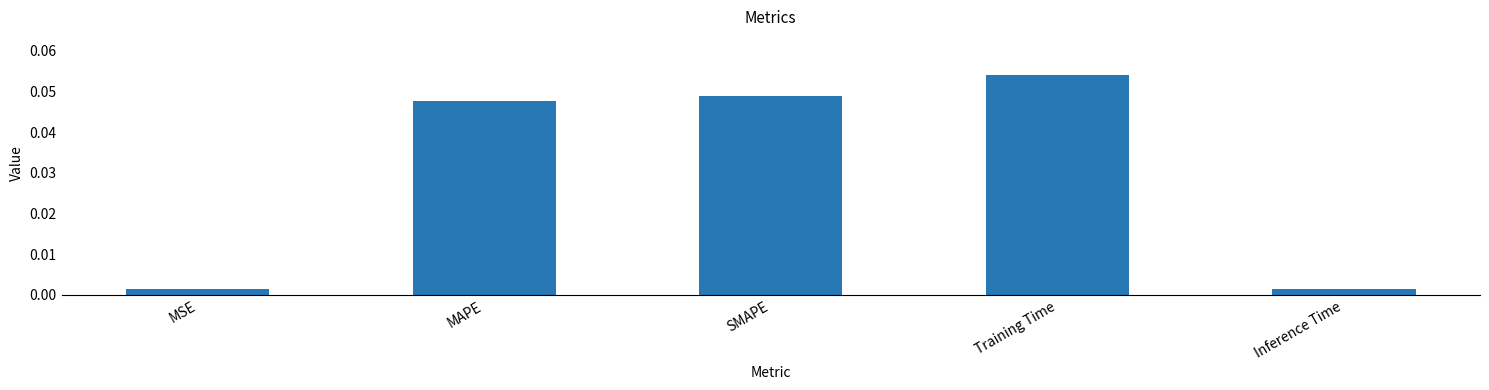

At which category does the chart reach its peak across all series?

Training Time